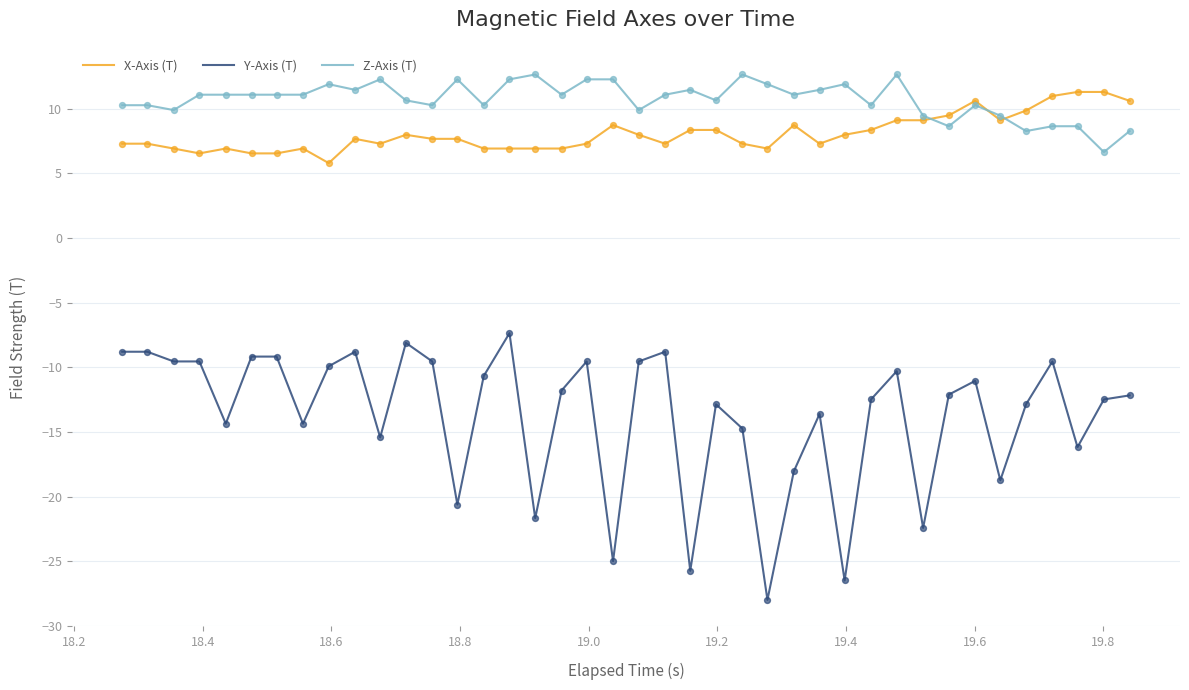

Which series has the widest spread of values?

Y-Axis (T)